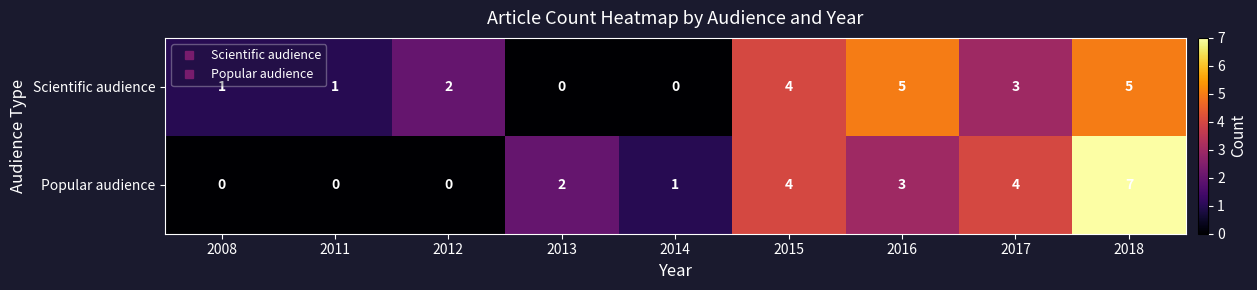

How many values in the Scientific audience series are below 2?

4